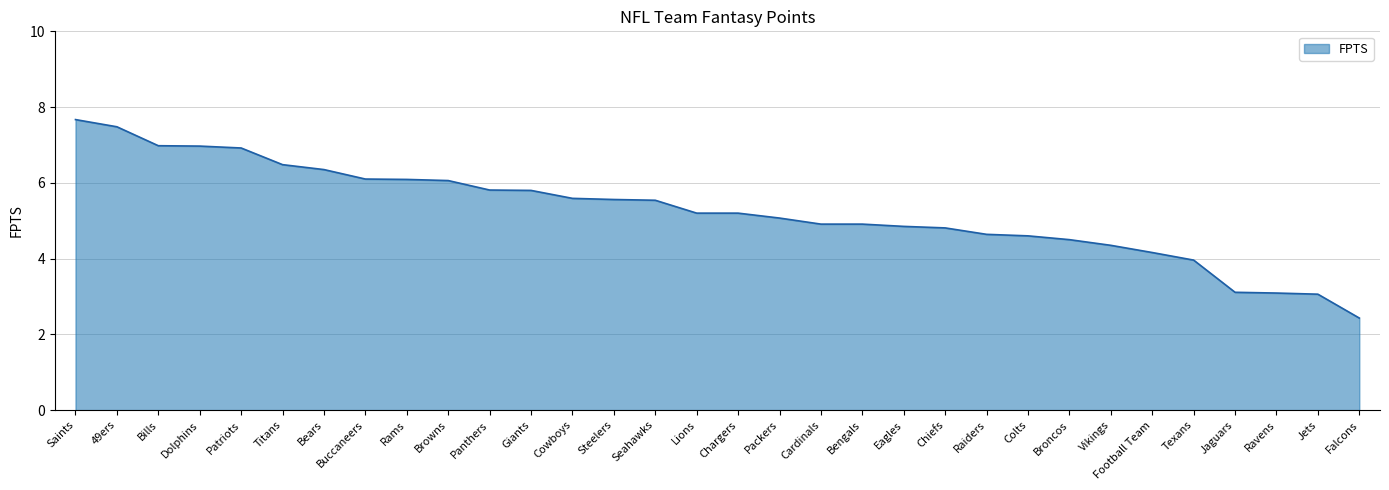

What is the approximate value at Packers?

5.1